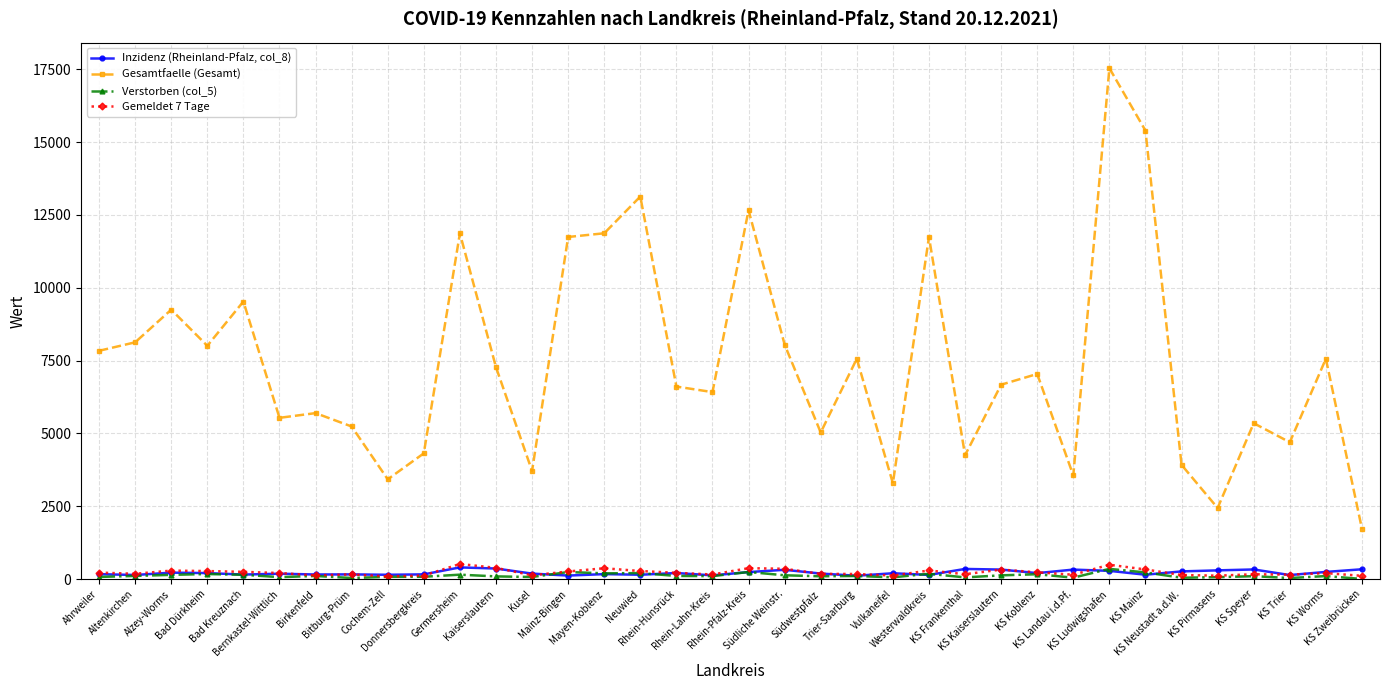

Which series has the widest spread of values?

Gesamtfaelle (Gesamt)